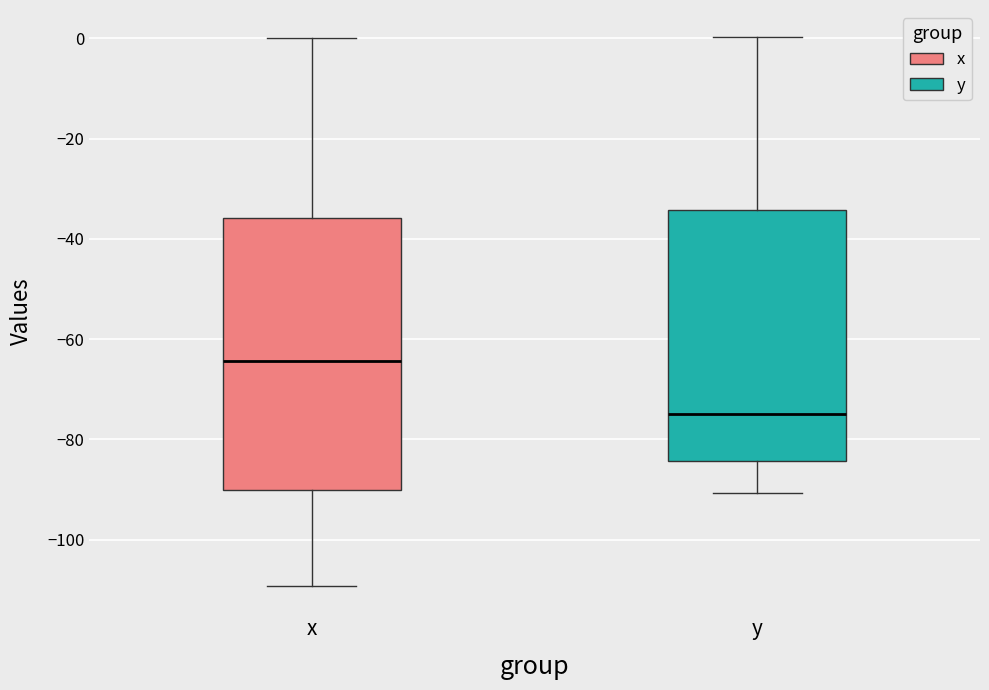

Reading left to right, transcribe this box plot: for each box, give where its median line is, the range the box spans, and where its two whiskers end, as read against the y-axis. The values are not printed on the chart, so give them approximately, as read against the axis.

x: median -64, box -90 to -36, whiskers -110 to 0
y: median -74, box -84 to -34, whiskers -90 to 0